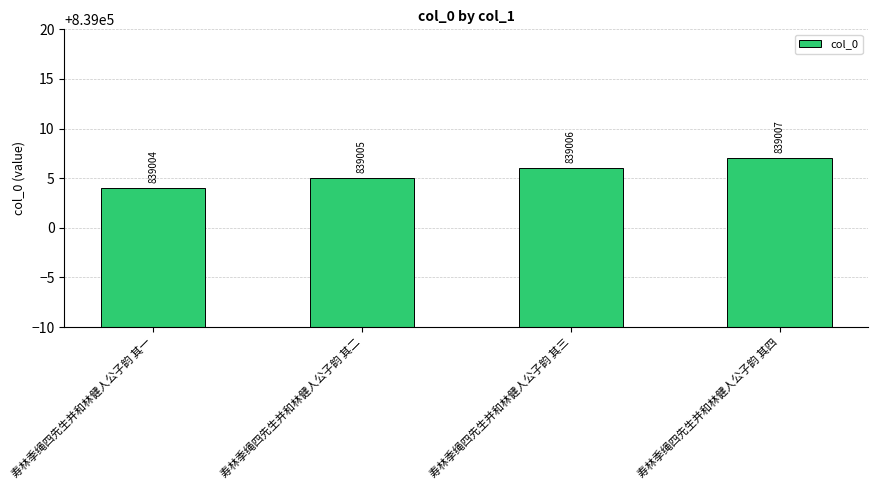

What is the smallest value displayed?

839004